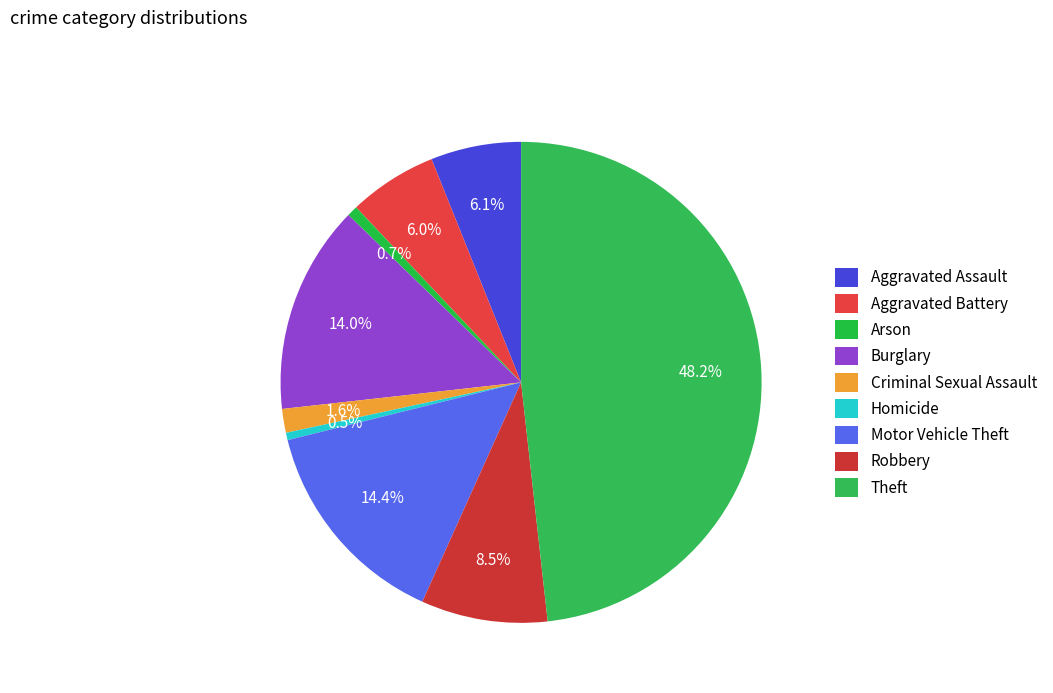

What is the smallest slice in the pie chart?

Homicide